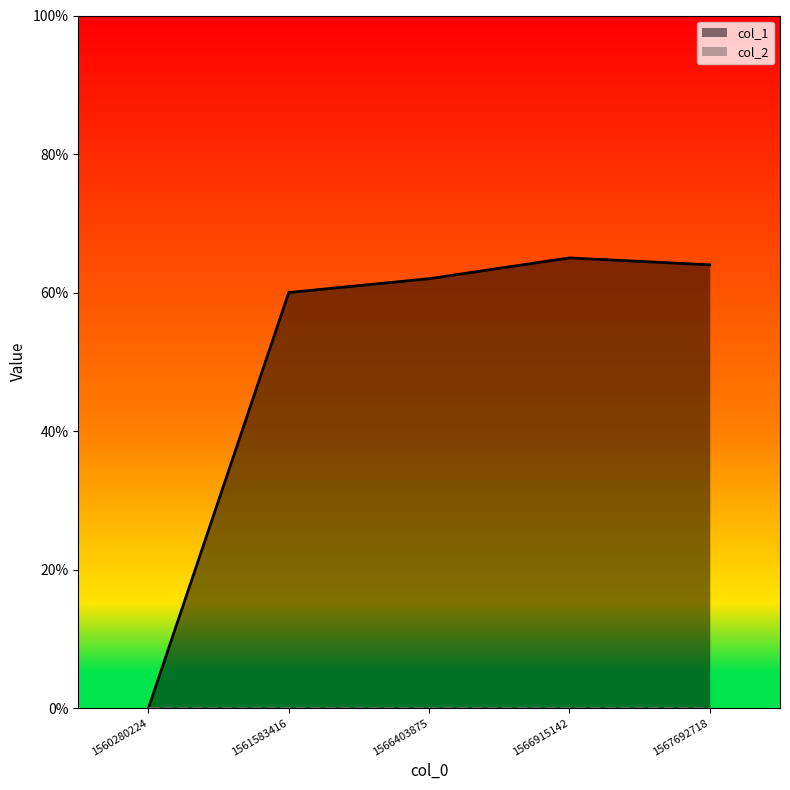

Which category has the highest value across all series?

1566915142